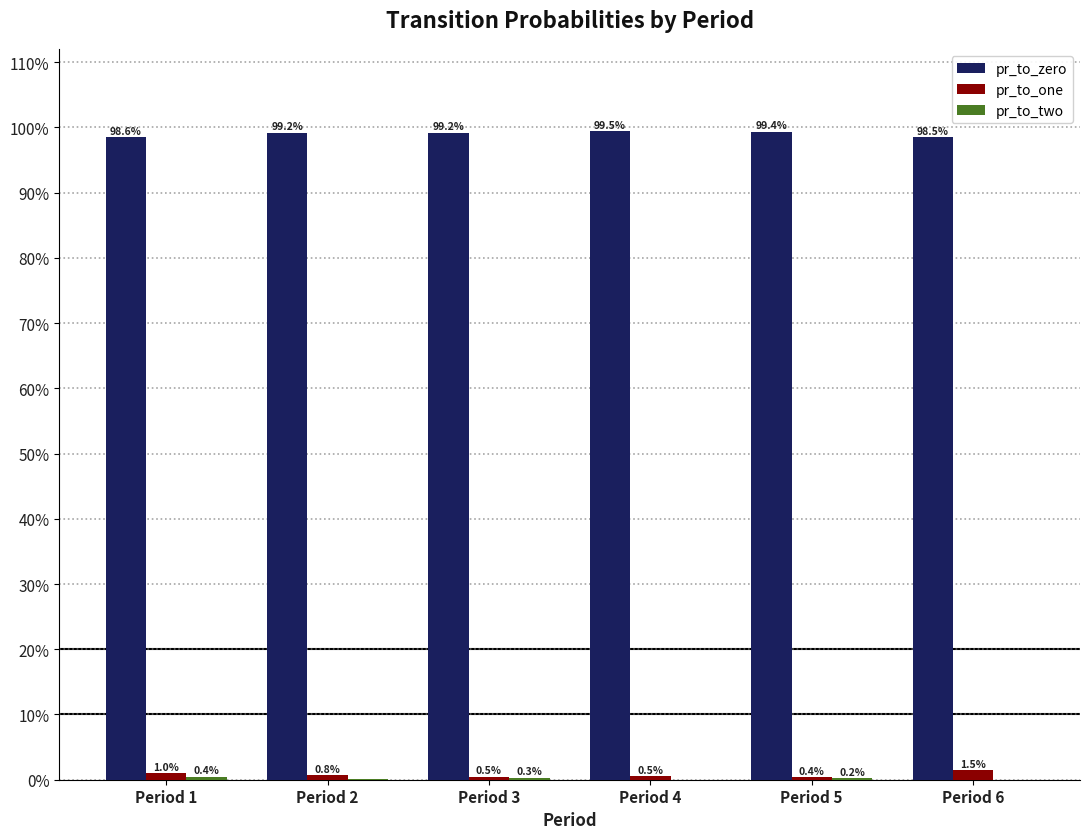

How many groups of bars are there?

6